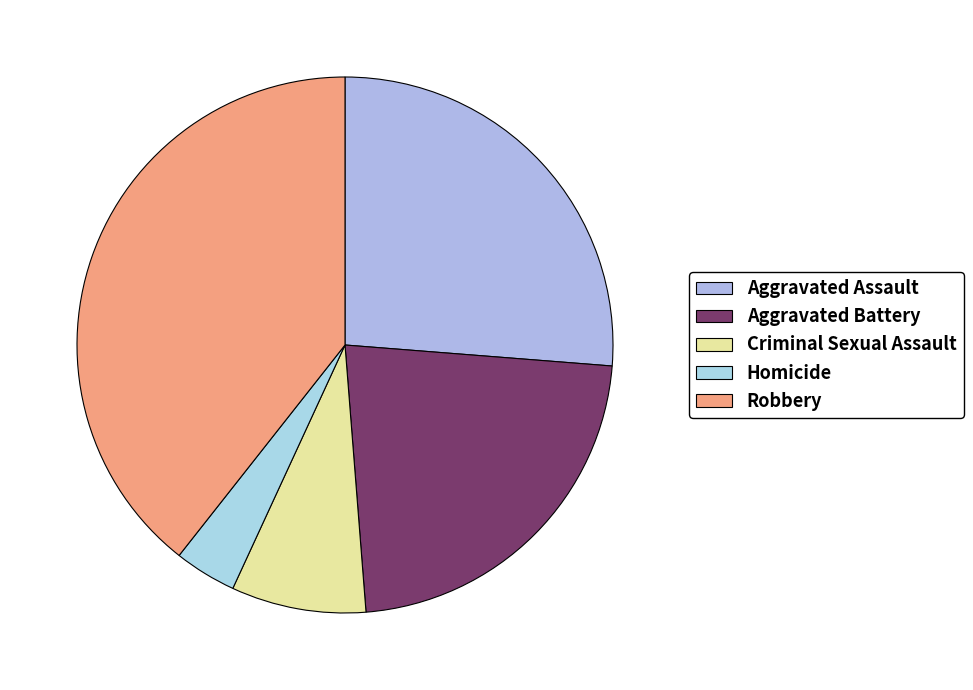

How many slices are in this pie chart?

5